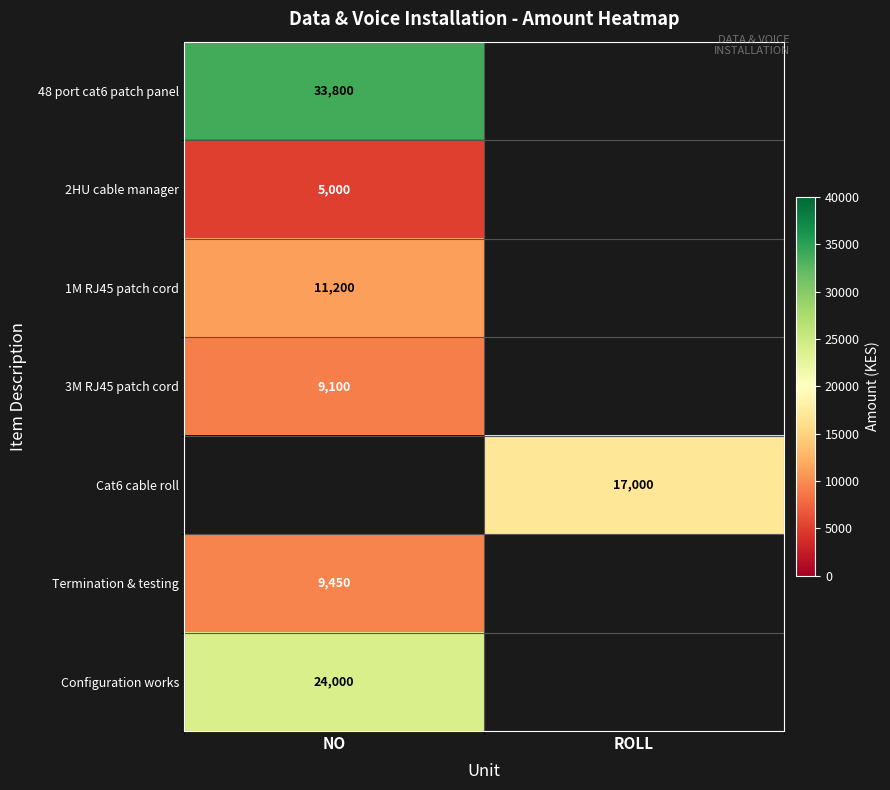

The 3M RJ45 patch cord series shows 9100 at NO. True or false?

True